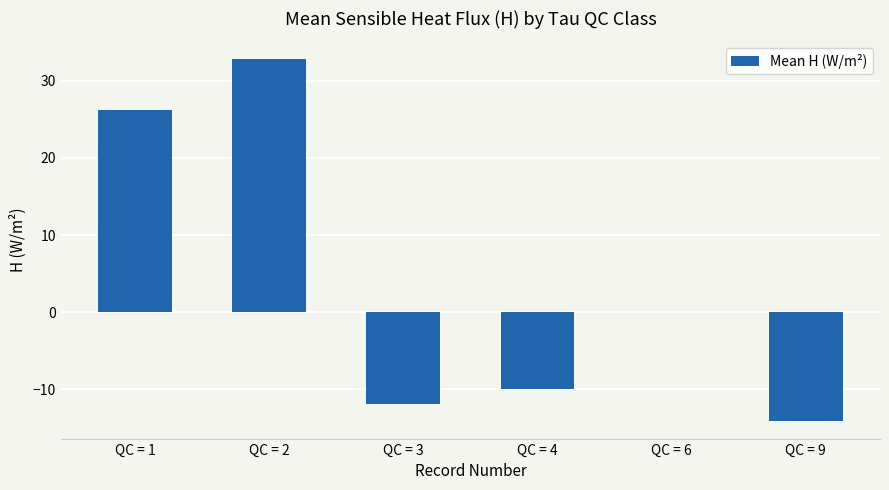

Which has a higher value, QC = 4 or QC = 1?

QC = 1